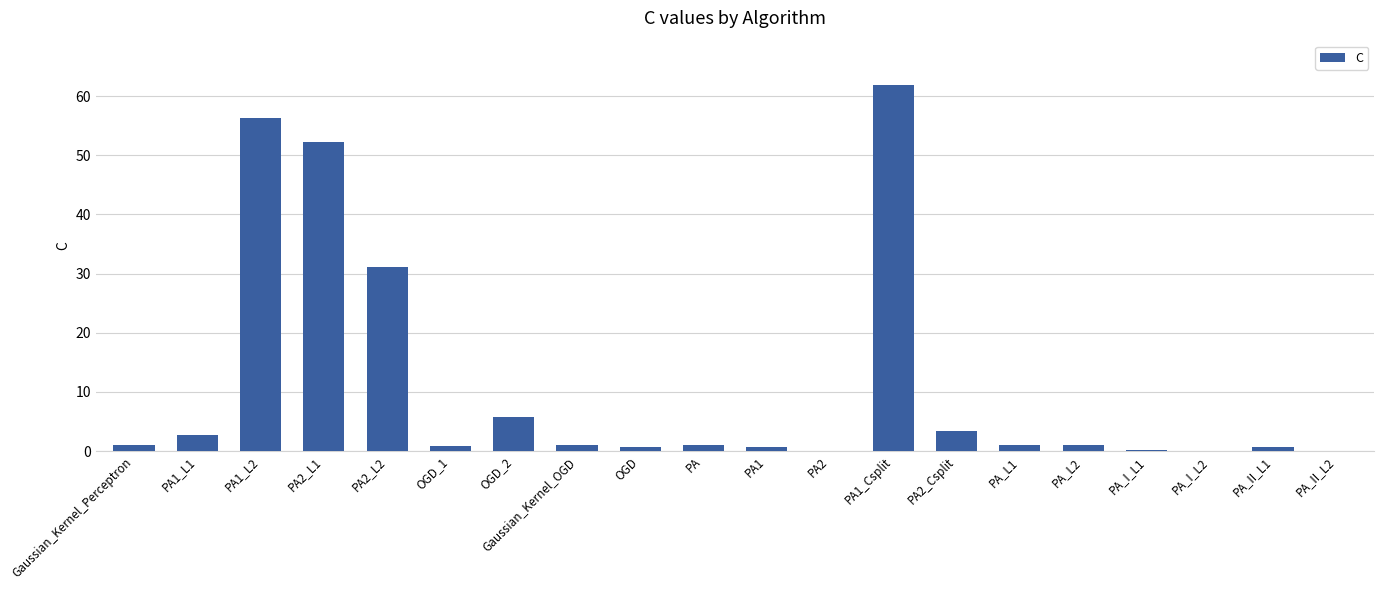

What is the maximum value shown in the chart?

61.9